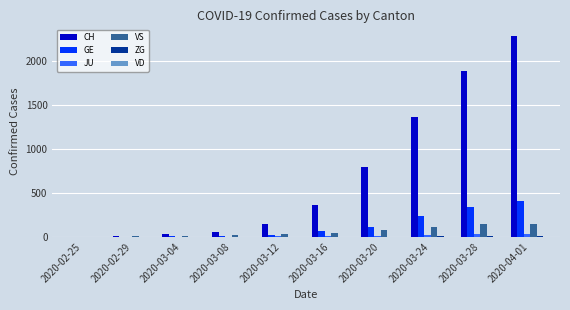

At which category is the sum across all series the highest?

2020-04-01